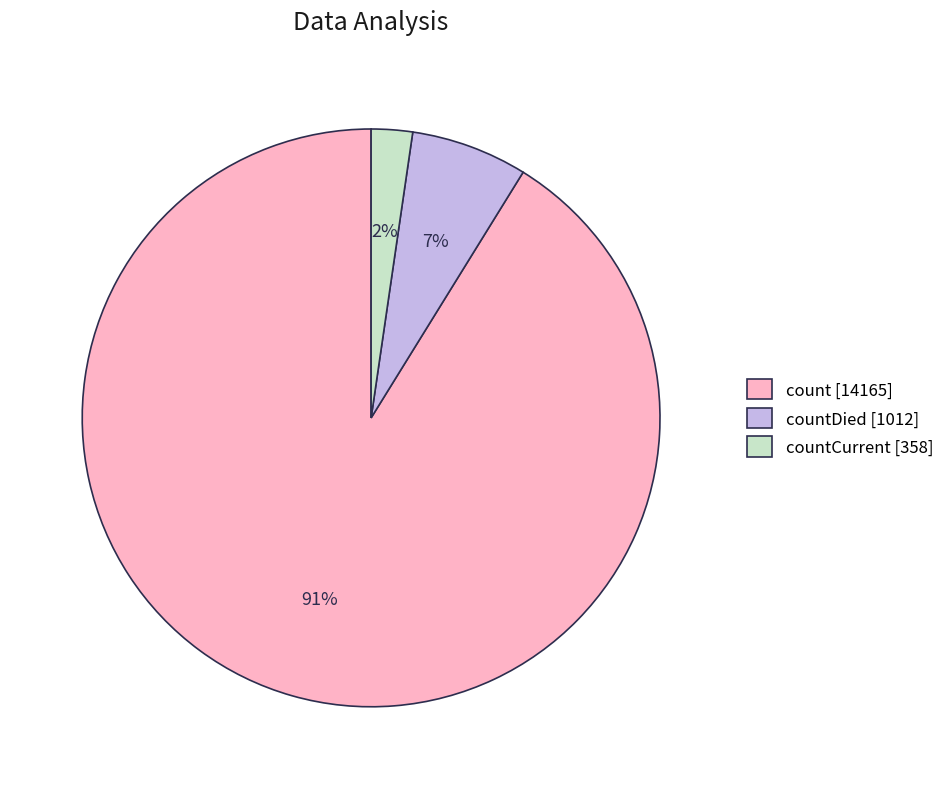

To the nearest percent, what is the difference between the countCurrent [358] and count [14165] slice percentages?

89%